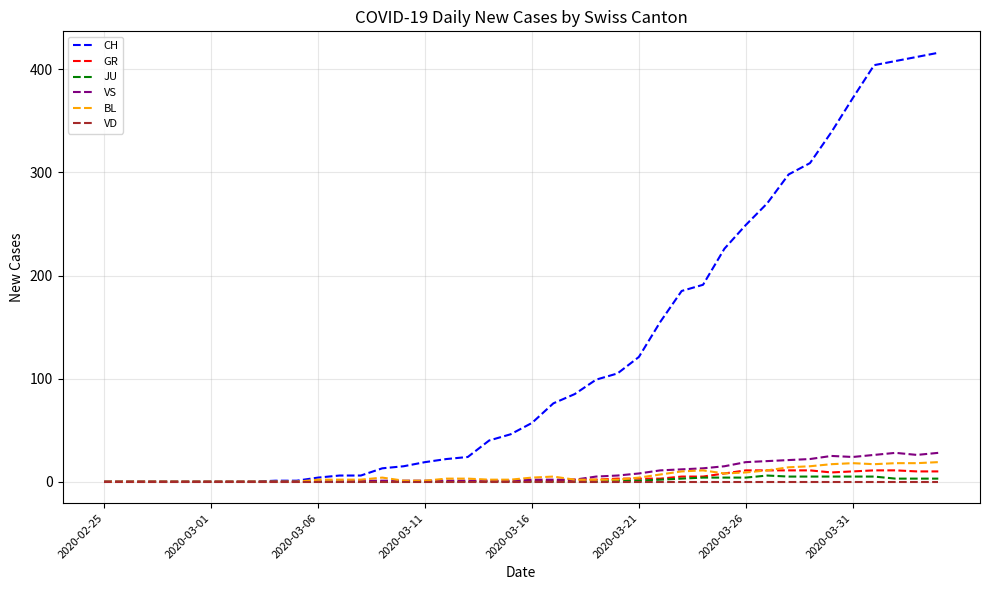

Which series has the largest total across all categories?

CH